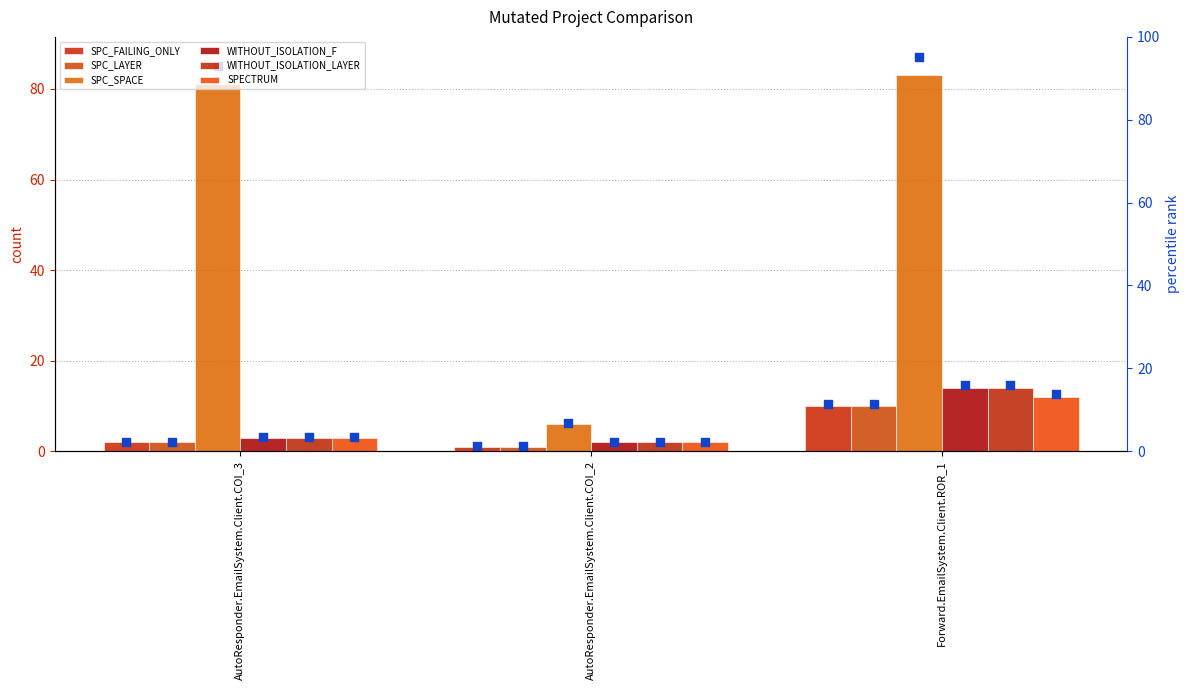

At how many categories does at least one series exceed 59?

2